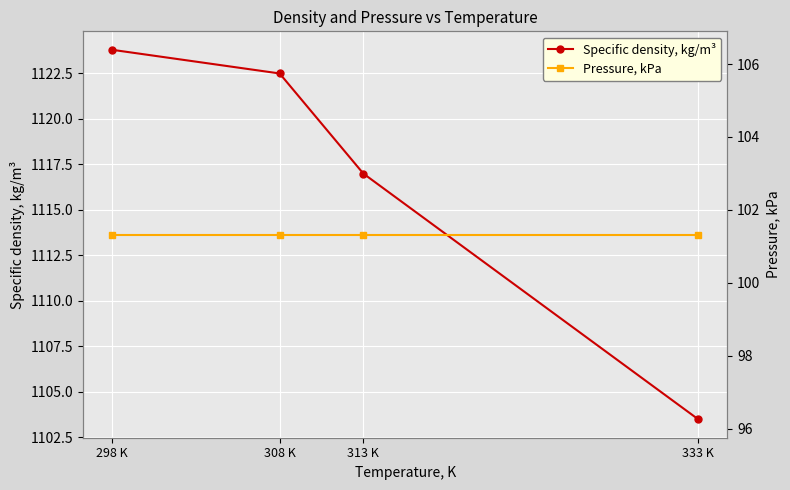

Reading left to right, transcribe all the data shown in this chart.

Specific density, kg/m³: 298 K=1123.8	308 K=1122.5	313 K=1117.0	333 K=1103.5
Pressure, kPa: 298 K=101.3	308 K=101.3	313 K=101.3	333 K=101.3